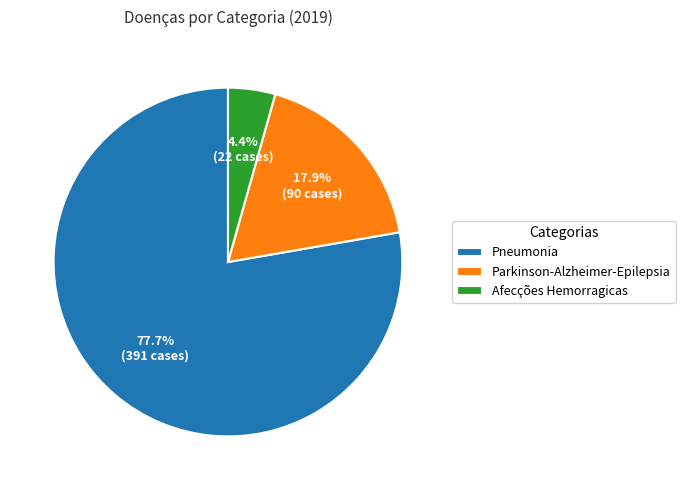

Which category accounts for the majority?

Pneumonia